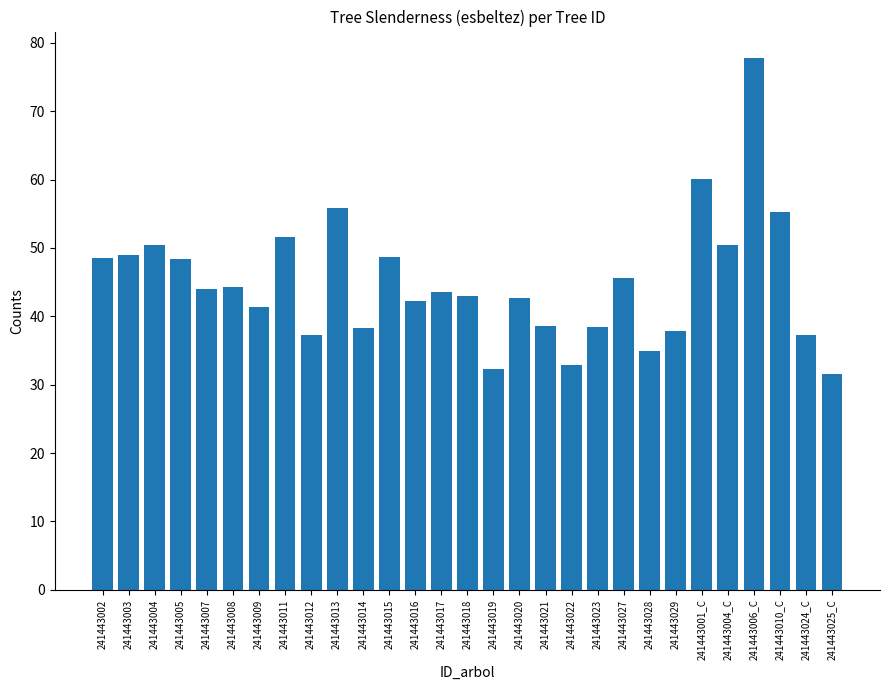

What is the label of the 19th bar from the right?

241443014